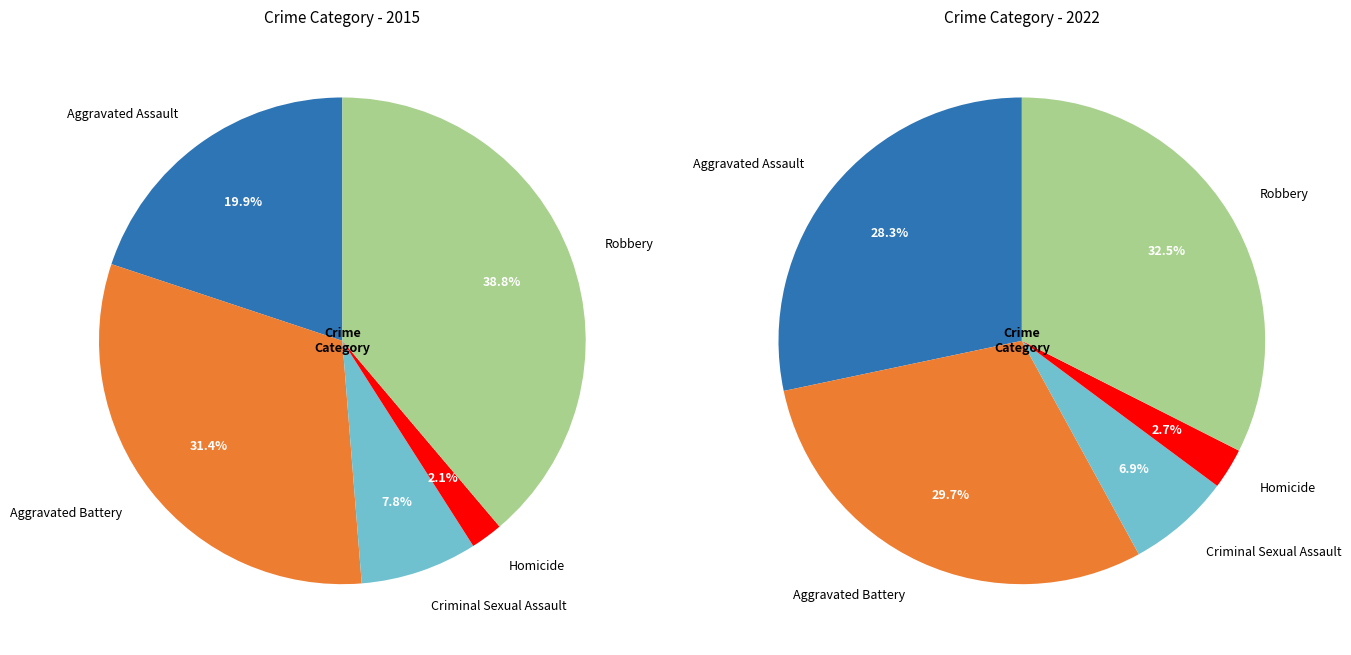

Count the number of slices in the pie.

5